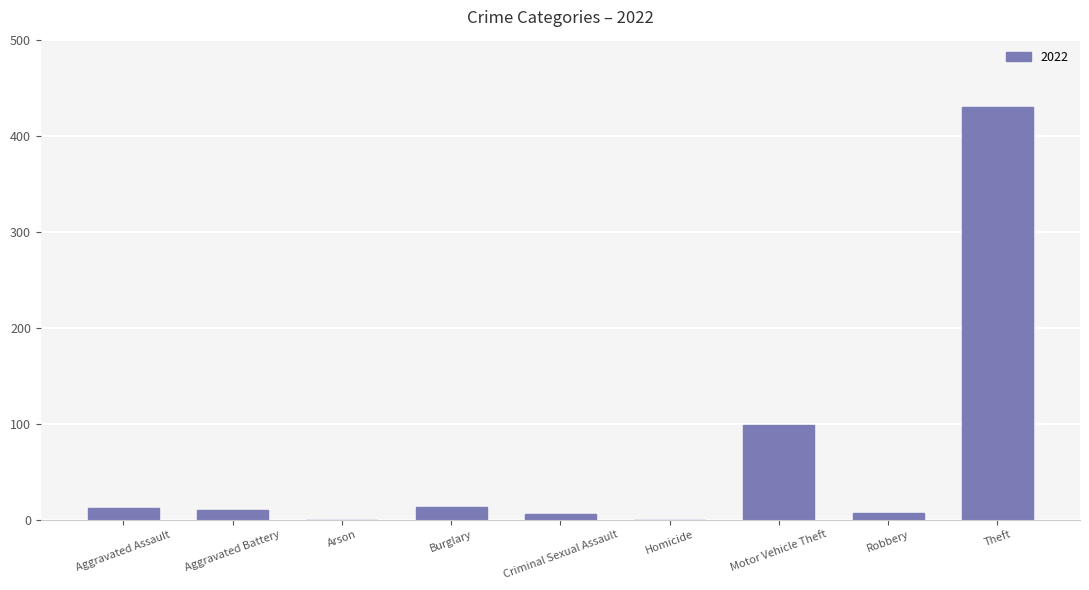

Count the number of data series in this chart.

1